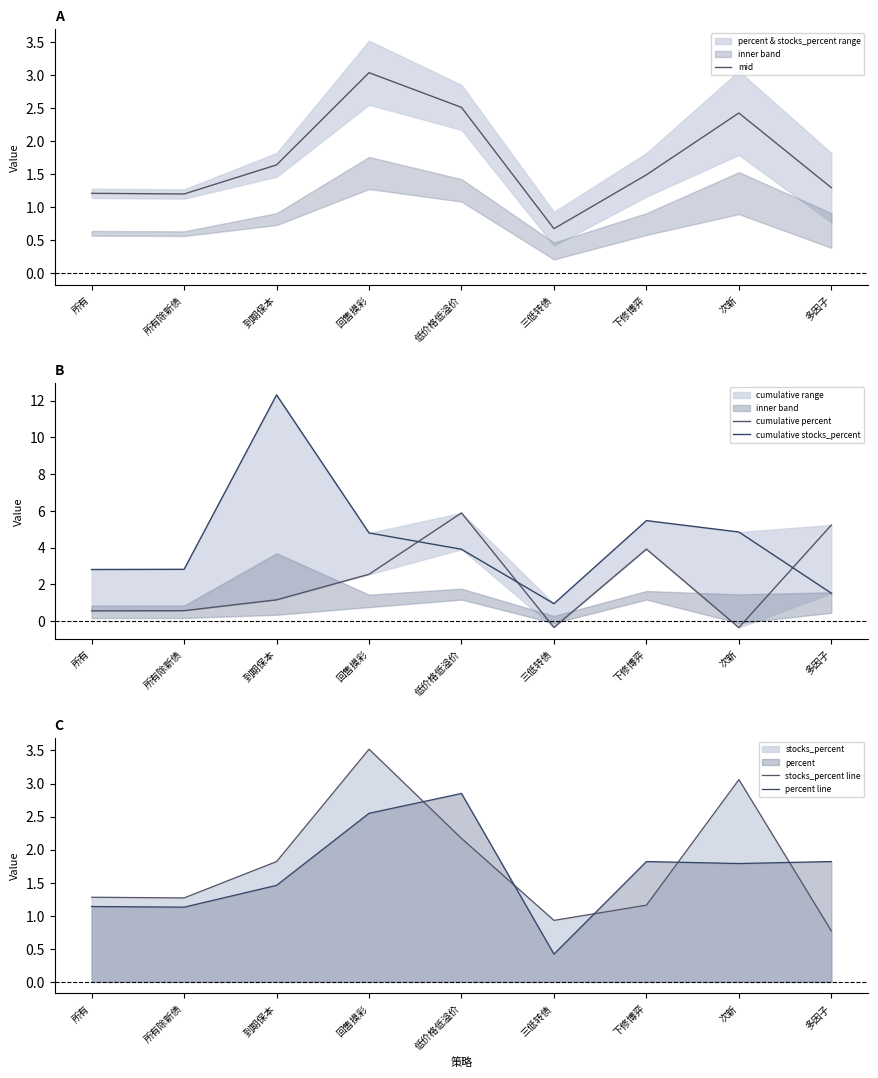

True or false: mid has a value of 1.0 at 三低转债.

False